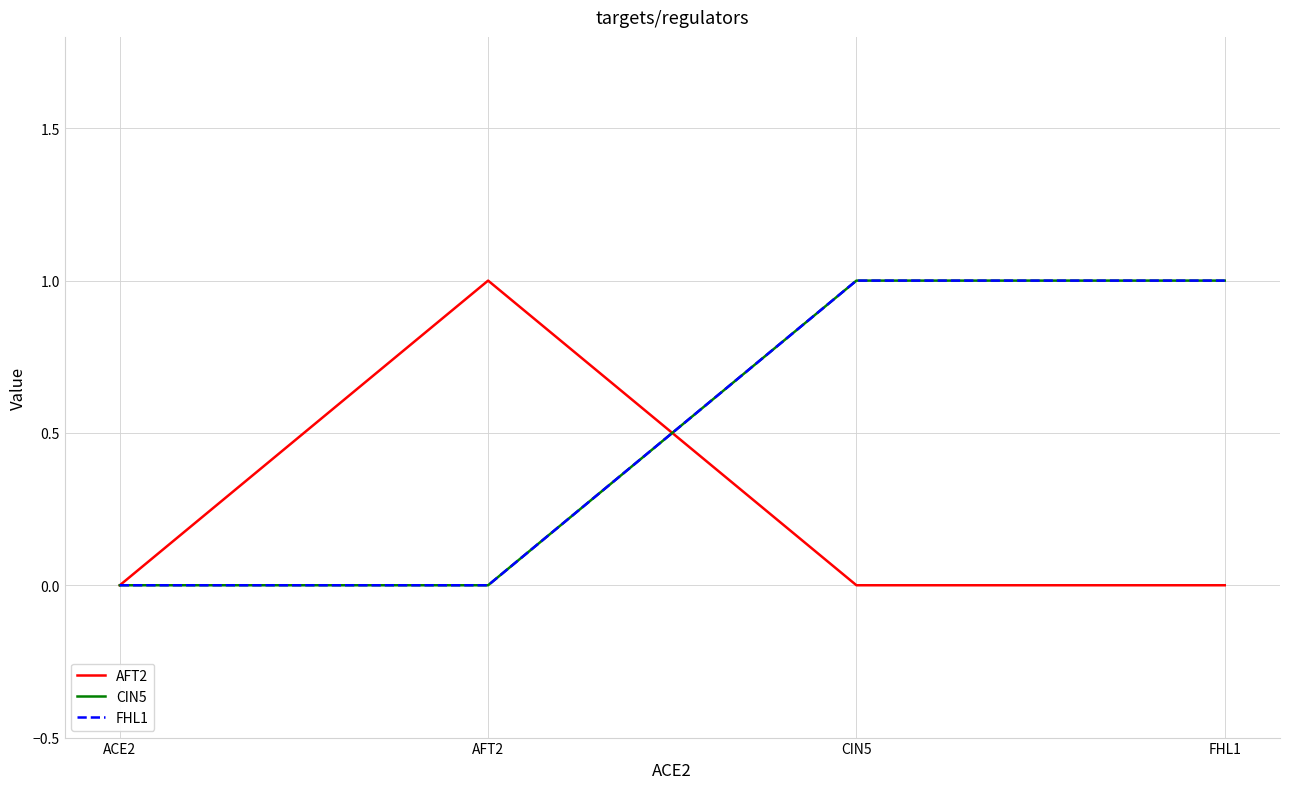

True or false: AFT2 has a value of 0 at AFT2.

False